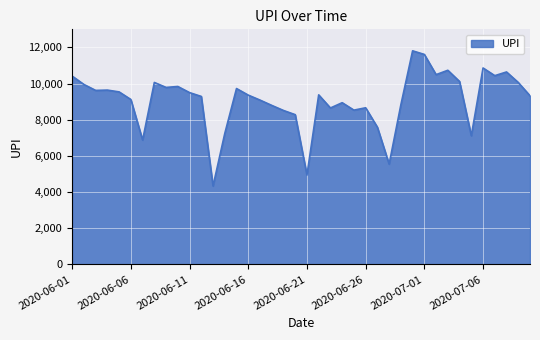

What is the maximum value shown in the chart?

11811.1